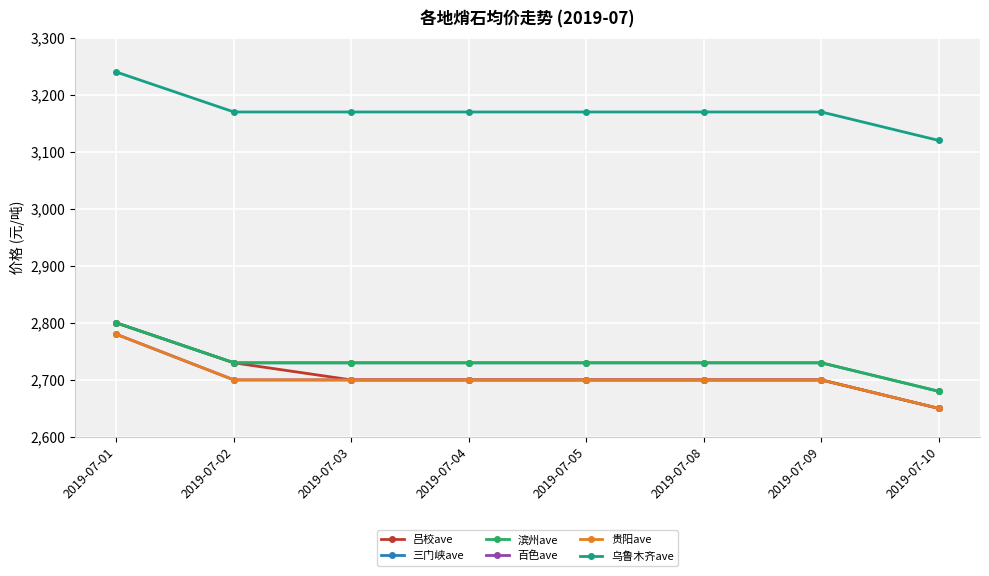

How many lines are shown in the chart?

6